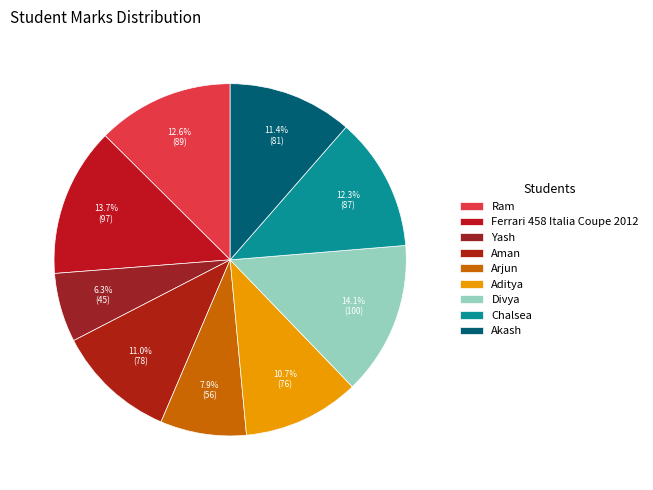

Approximately how many times larger is the value at Yash compared to Akash?

0.6